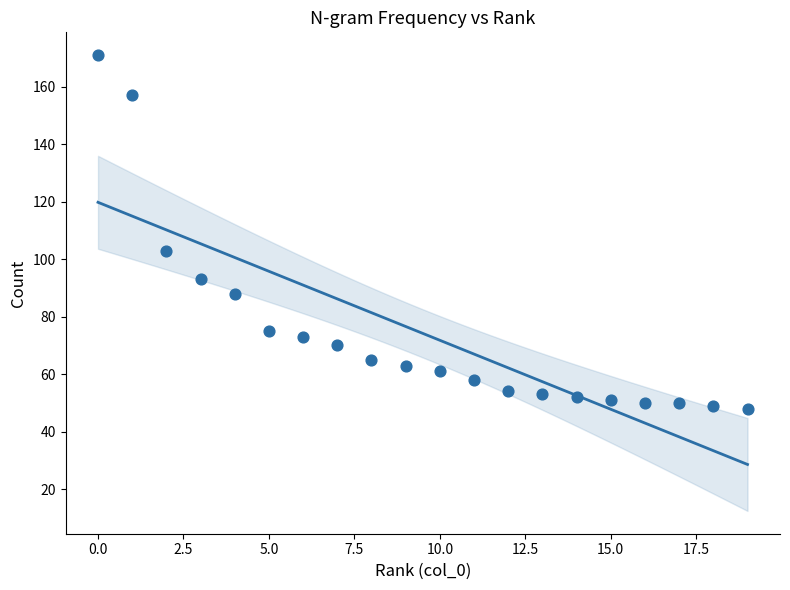

What is the range of Y values (max minus min)?

123